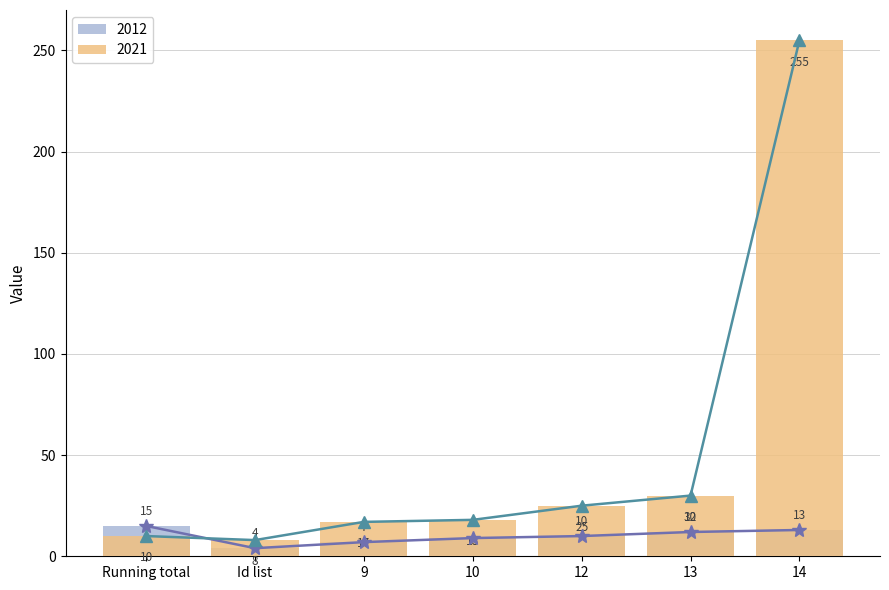

What is the value of the 2012 bar at the 5th from the left?

10